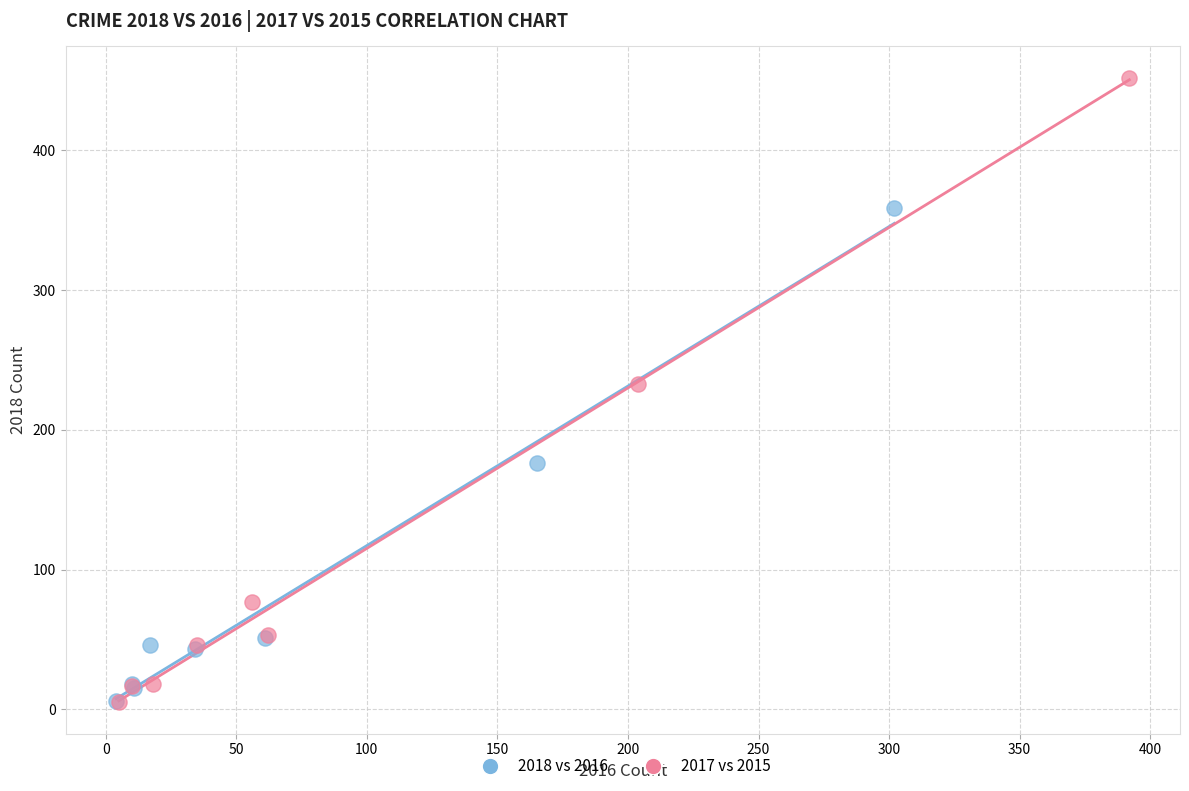

What are all the series names shown in the legend?

2018 vs 2016, 2017 vs 2015